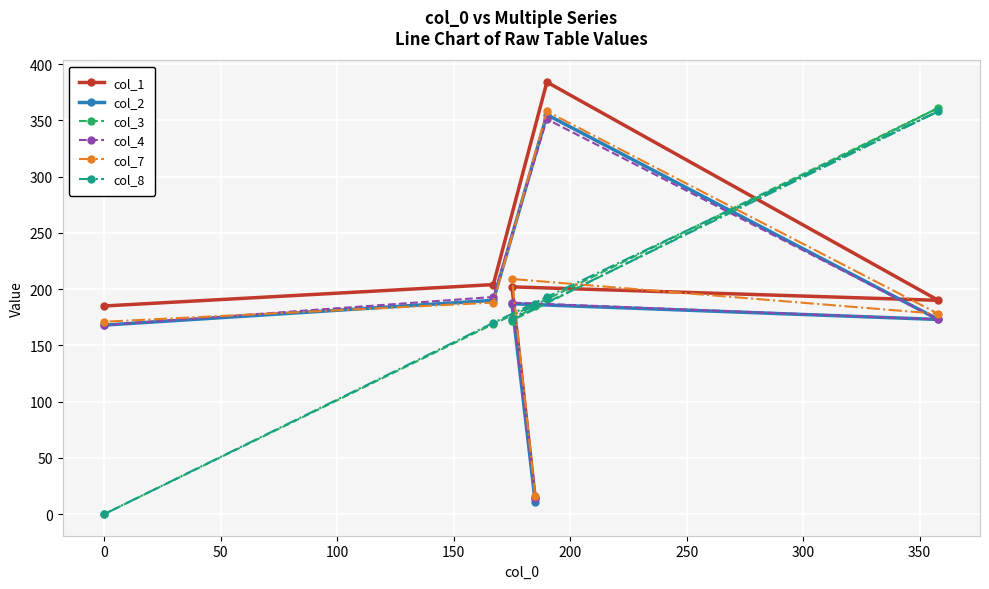

How many lines are shown in the chart?

6